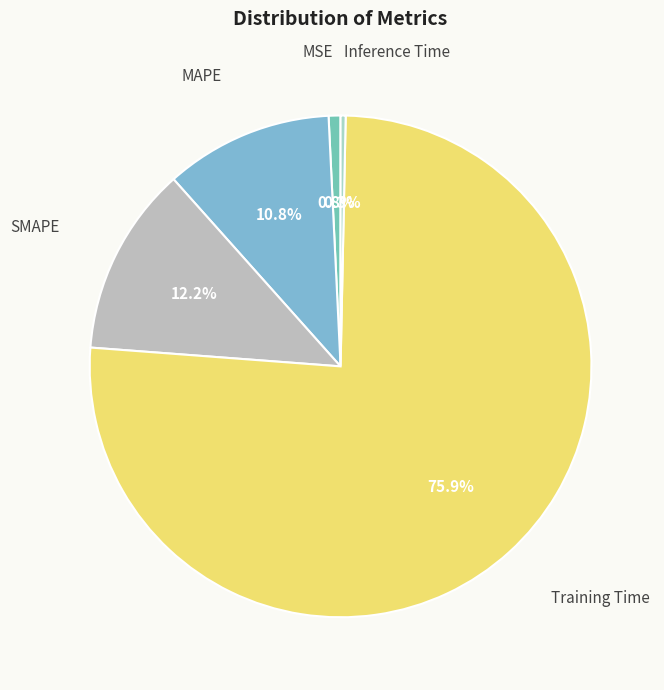

Which category accounts for the majority?

Training Time